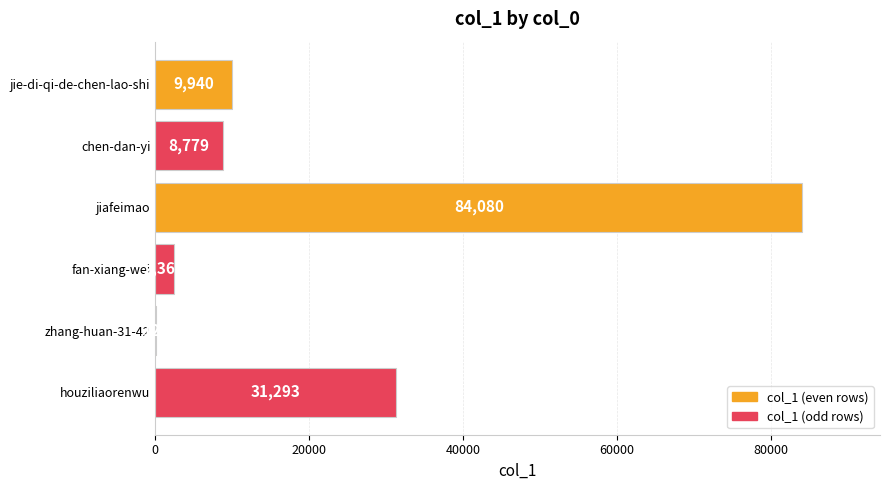

Reading top to bottom, list all the values displayed in this chart.

jie-di-qi-de-chen-lao-shi=9940	chen-dan-yi=8779	jiafeimao=84080	fan-xiang-wei=2368	zhang-huan-31-42=122	houziliaorenwu=31293